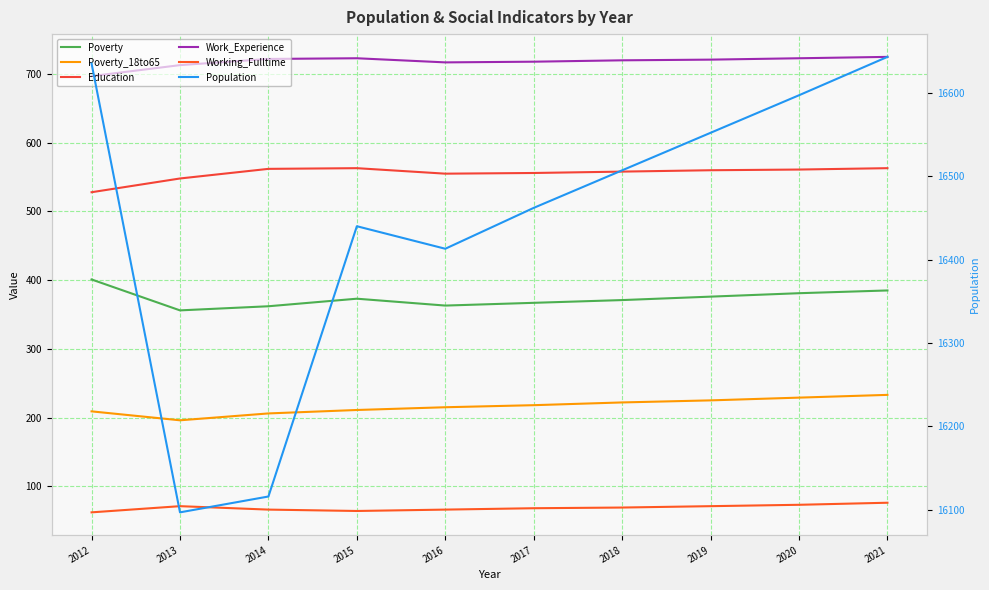

Reading right to left, transcribe all the data shown in this chart.

Poverty: 385	381	376	371	367	363	373	362	356	401
Poverty_18to65: 233	229	225	222	218	215	211	206	196	209
Education: 563	561	560	558	556	555	563	562	548	528
Work_Experience: 725	723	721	720	718	717	723	722	713	697
Working_Fulltime: 76	73	71	69	68	66	64	66	71	62
Population: 16643	16597	16552	16507	16462	16413	16440	16116	16097	16635